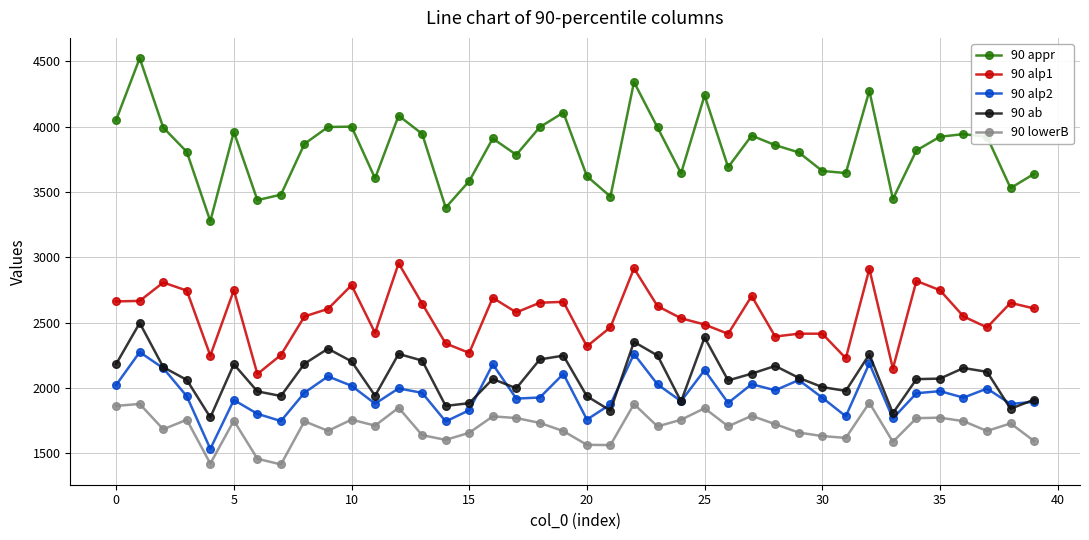

What is the value of the 90 alp1 point at the 32nd from the left?

2227.0